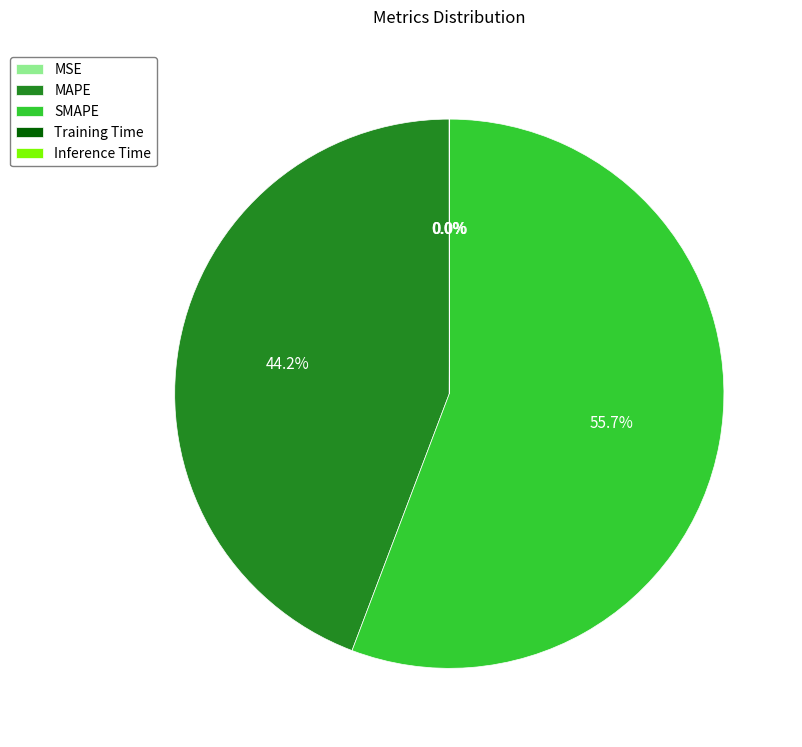

Which slice represents more than half of the pie?

SMAPE